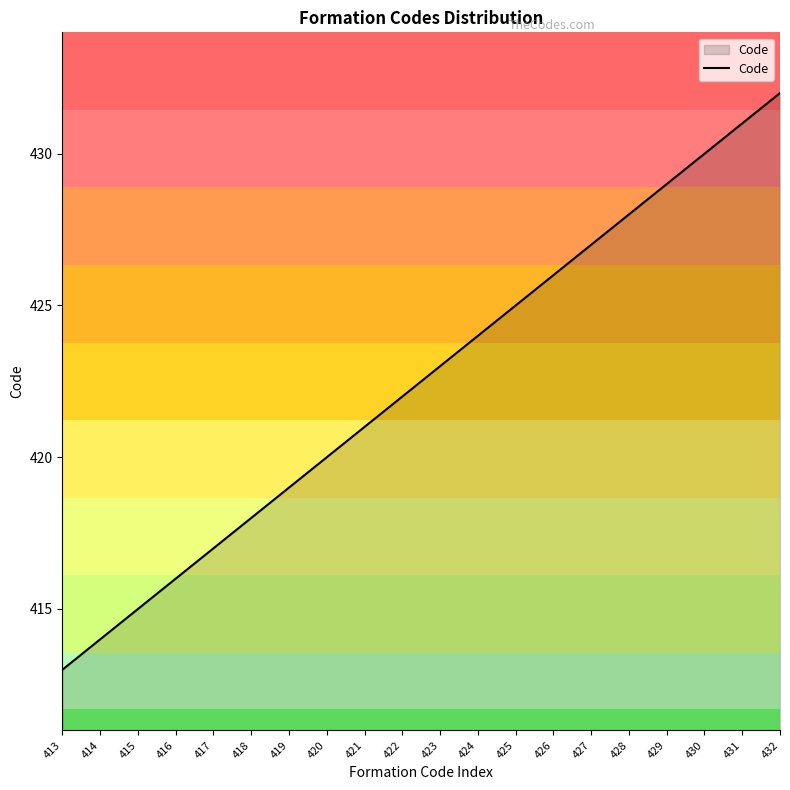

What is the difference between the maximum and minimum values?

19